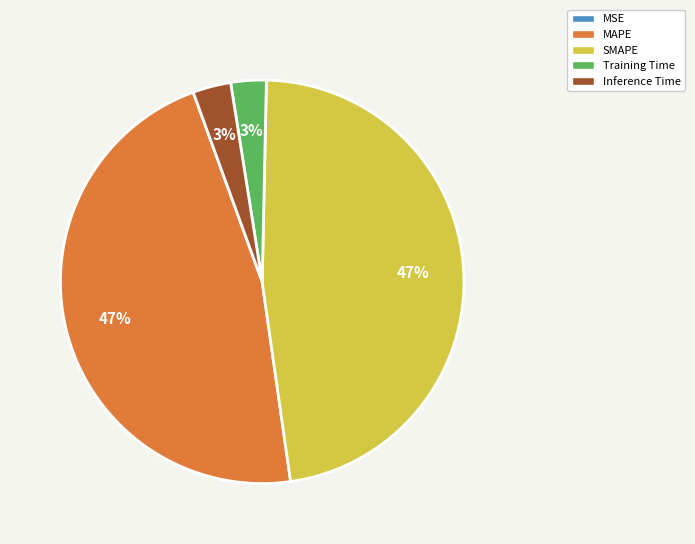

To the nearest percent, what percentage of the pie is MAPE?

47%